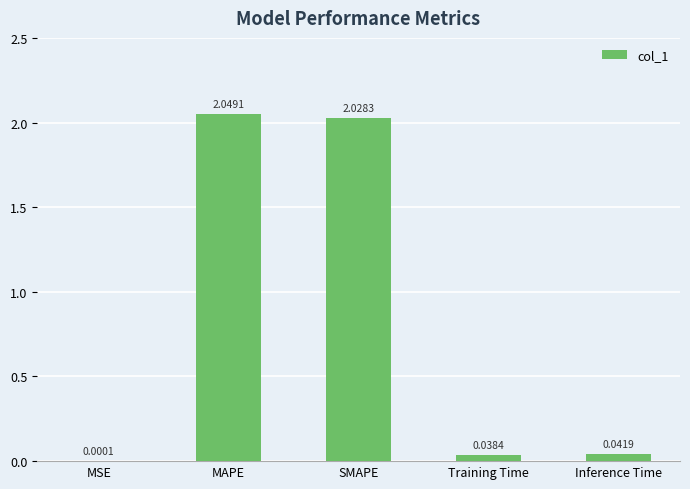

How many distinct data groups are displayed?

1